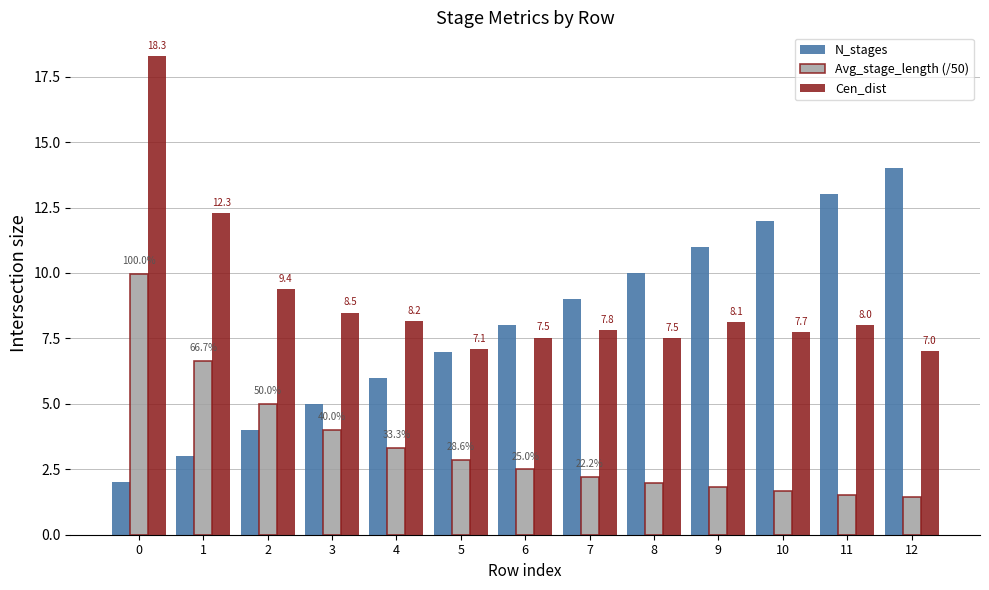

What is the difference between the N_stages values at 7 and 2?

5.0